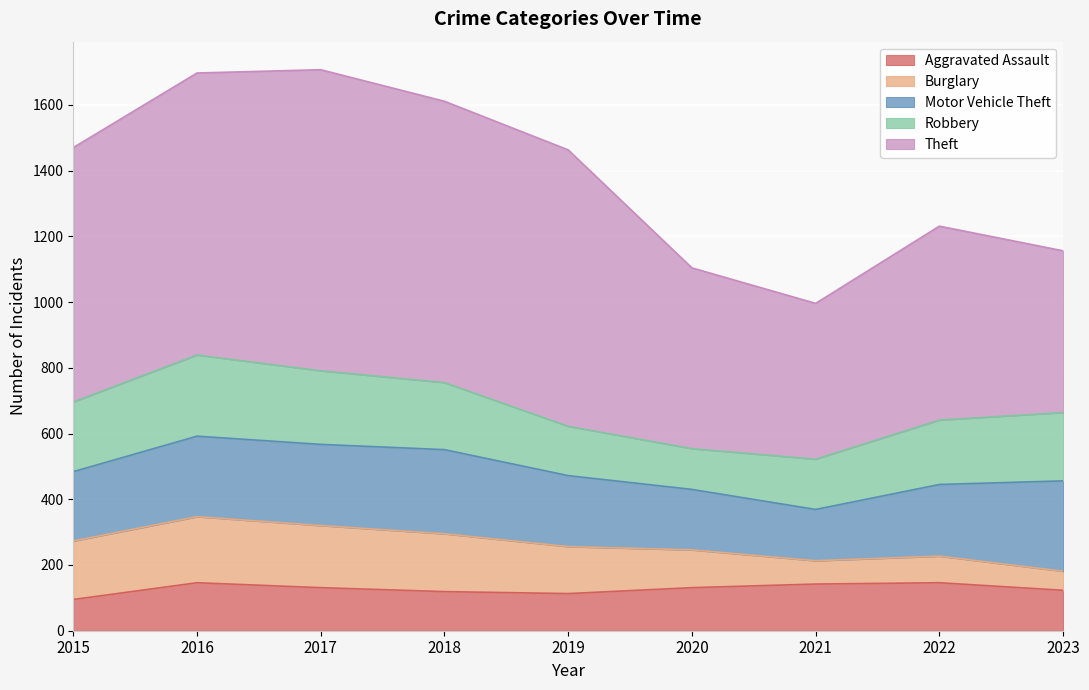

The value of Robbery at 2023 is 208. True or false?

True